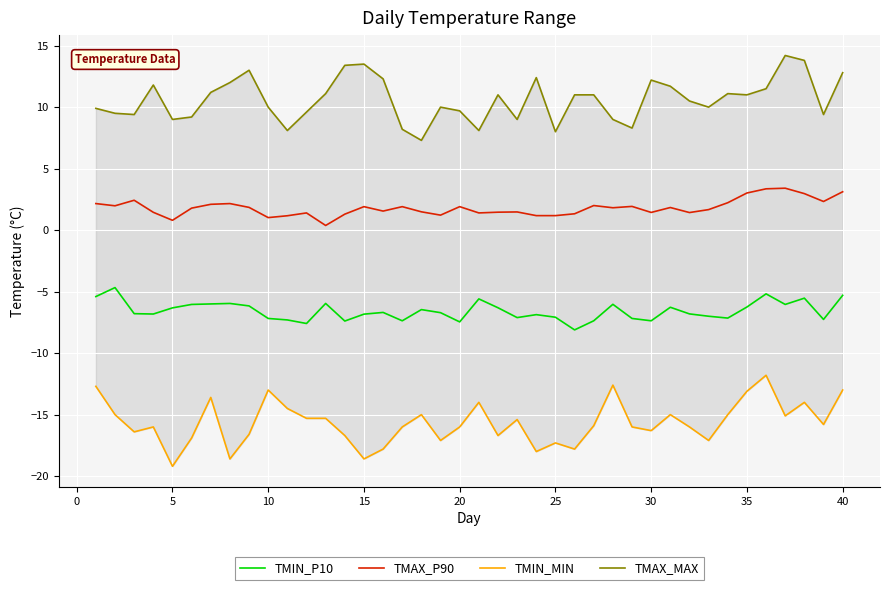

What is the value of the TMIN_MIN point at the 26th from the left?

-13.6